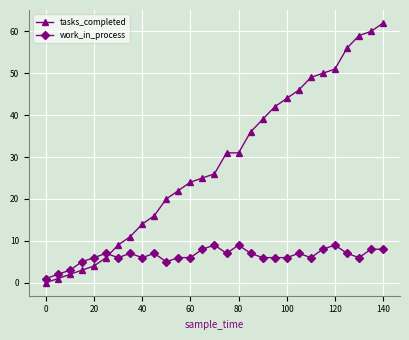

What is the difference between the maximum and second lowest values in the work_in_process series?

7